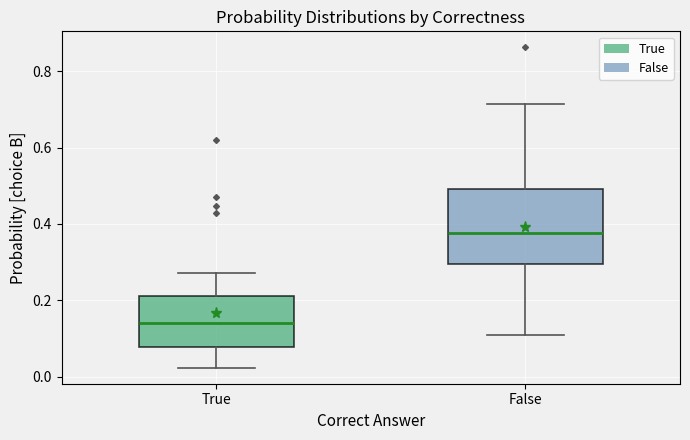

Which box's median line is the highest?

False